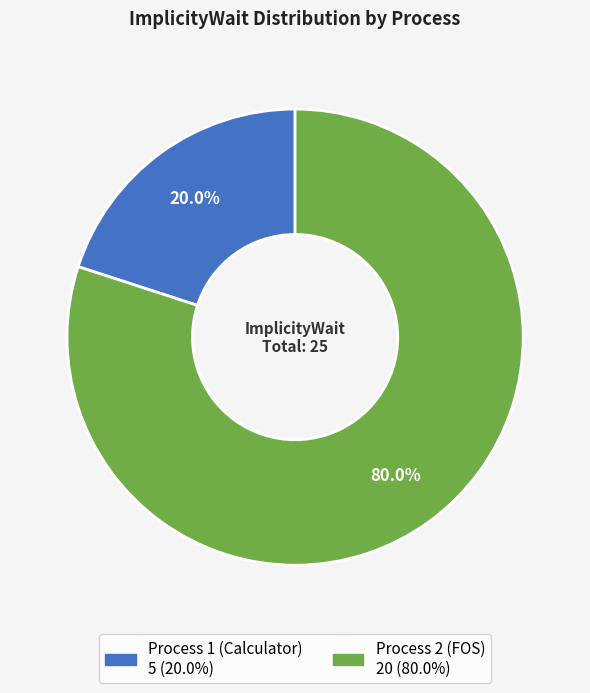

Rank the categories by value from lowest to highest.

Process 1 (Calculator), Process 2 (FOS)